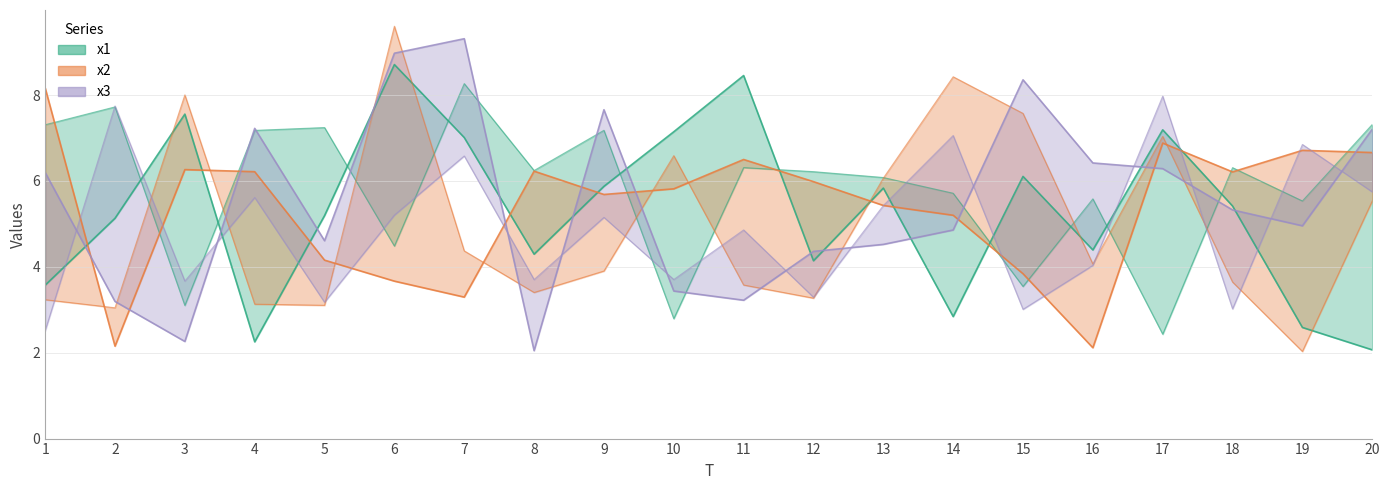

How many values in the x2 series are below 5?

6